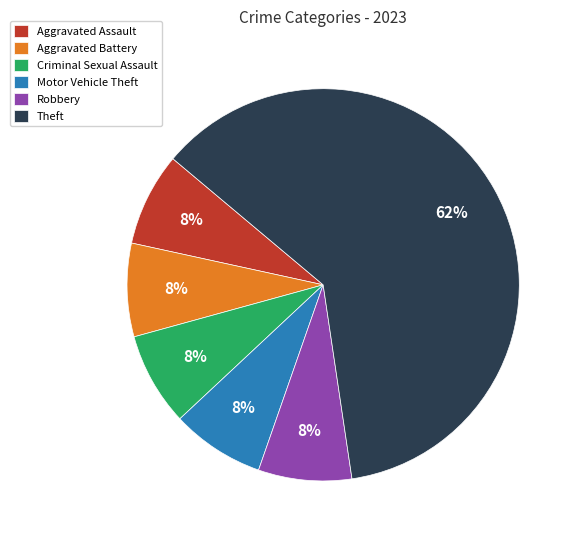

To the nearest percent, what percentage of the pie is Robbery?

8%